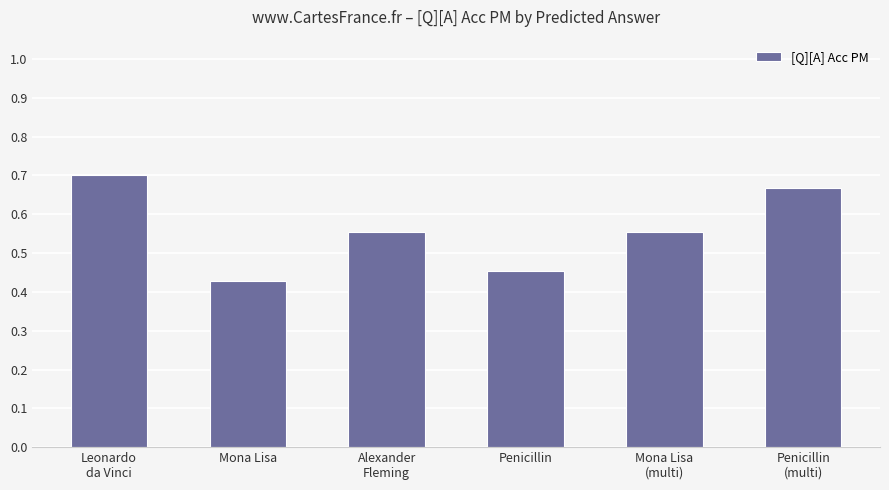

True or false: the data shows 0.3 at Penicillin.

False